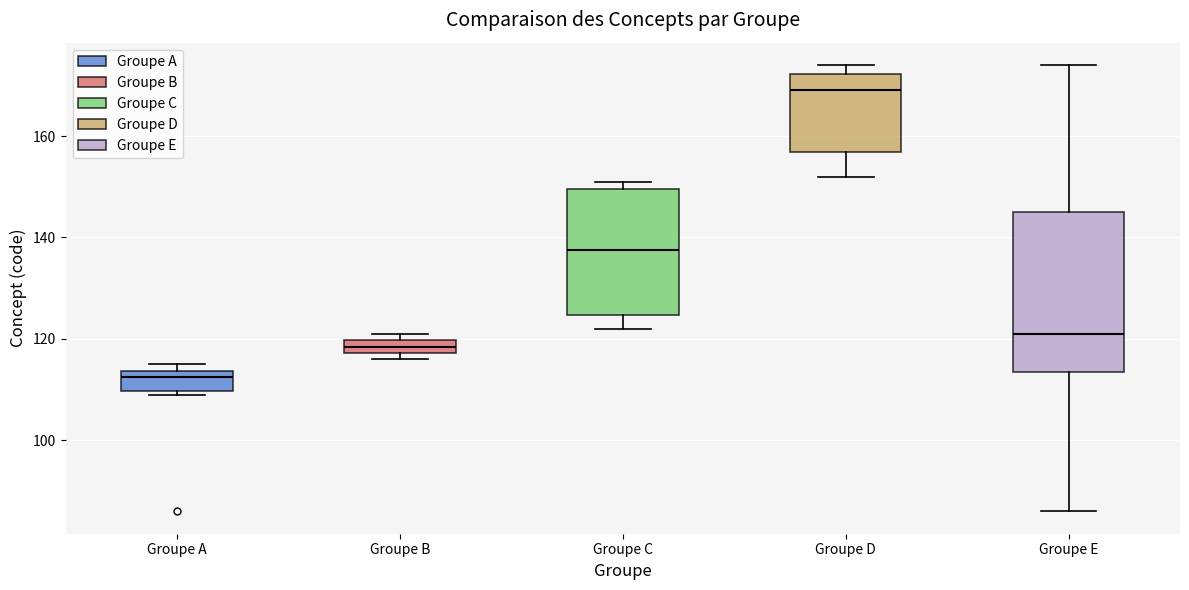

Comparing the boxes themselves (not the whiskers), which one is the tallest?

Groupe E